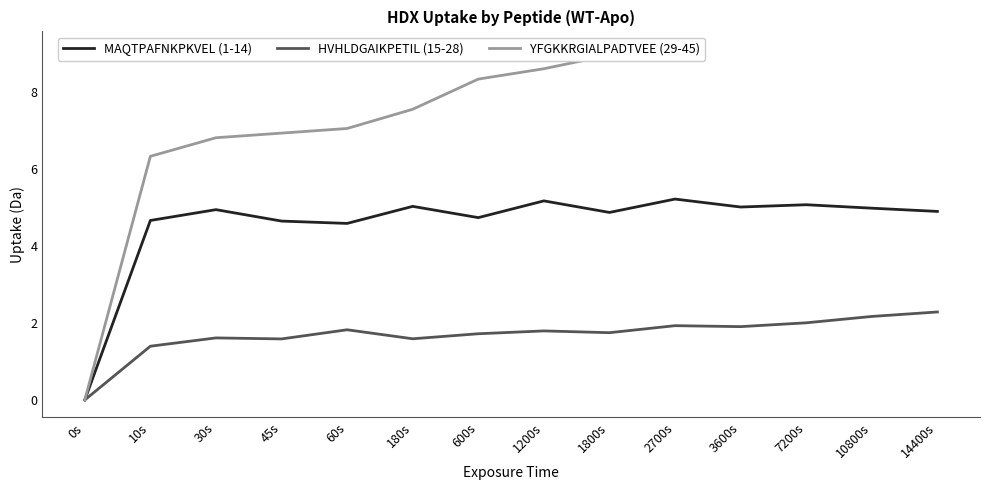

What are all the series names shown in the legend?

MAQTPAFNKPKVEL (1-14), HVHLDGAIKPETIL (15-28), YFGKKRGIALPADTVEE (29-45)